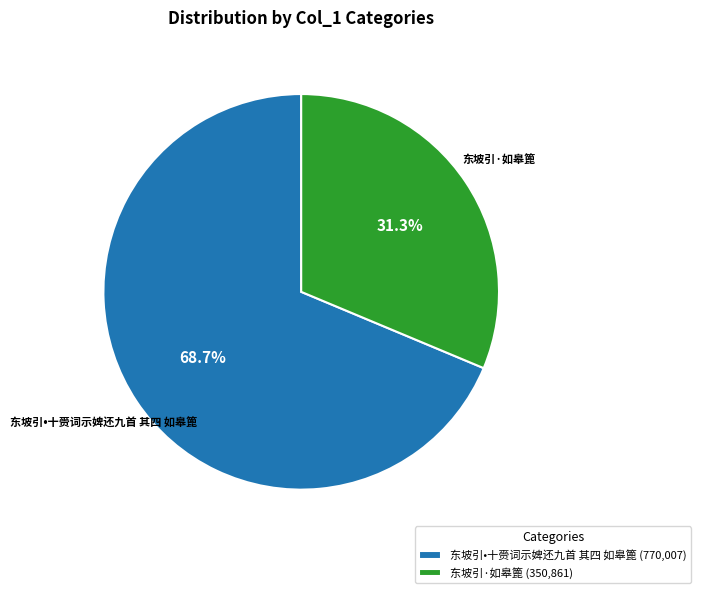

Is it true that 东坡引·如皋篦 is 42% of the pie?

False